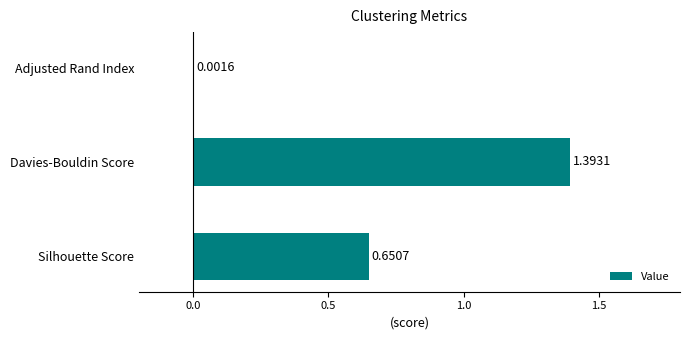

What is the sum of all values?

2.0